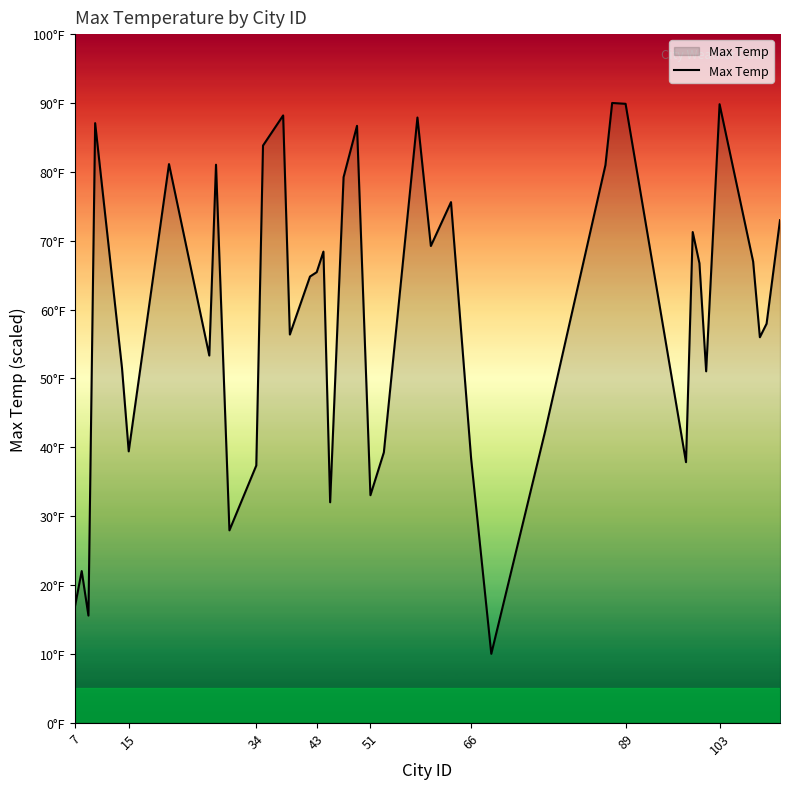

Is this an area chart (filled region under the line)?

Yes